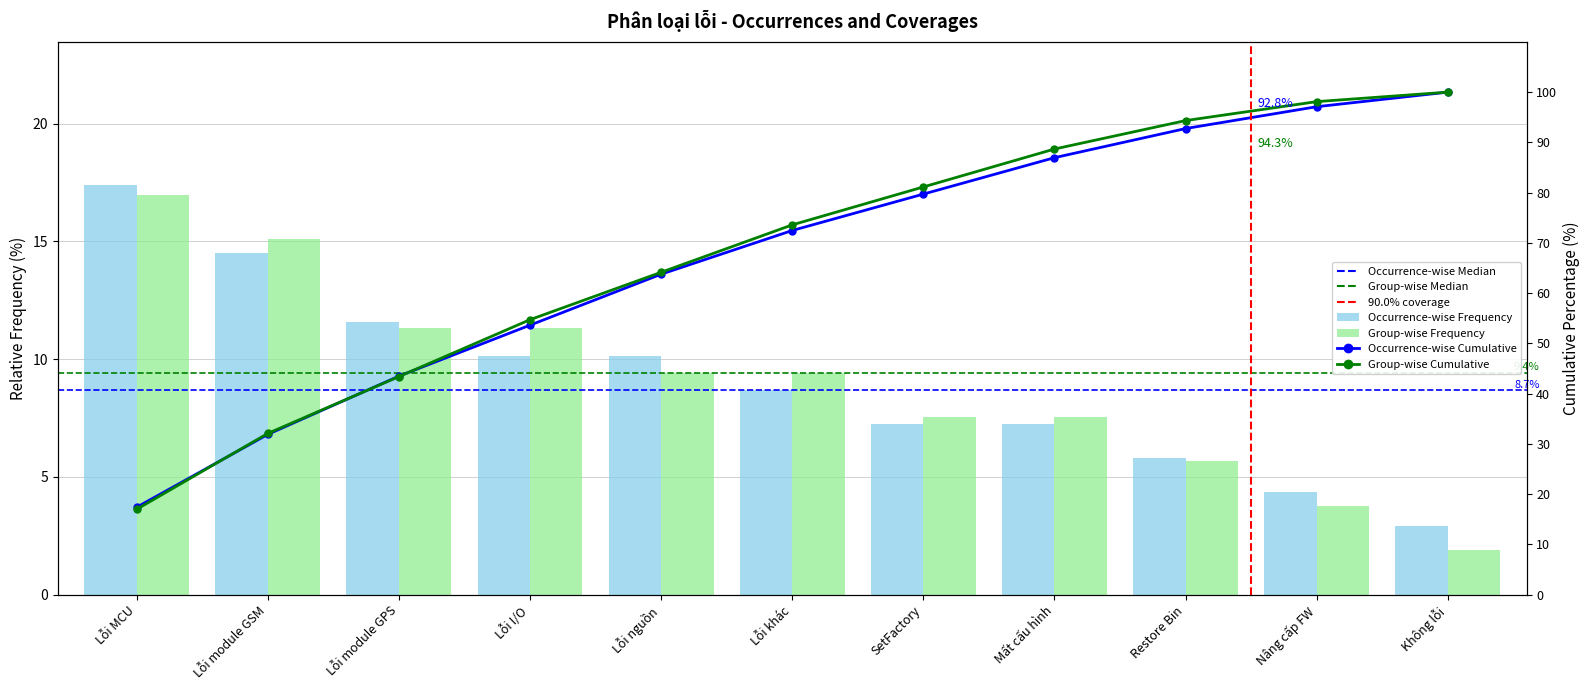

Is the value of Group-wise Frequency at Không lỗi greater than the value of Occurrence-wise Frequency at SetFactory?

No